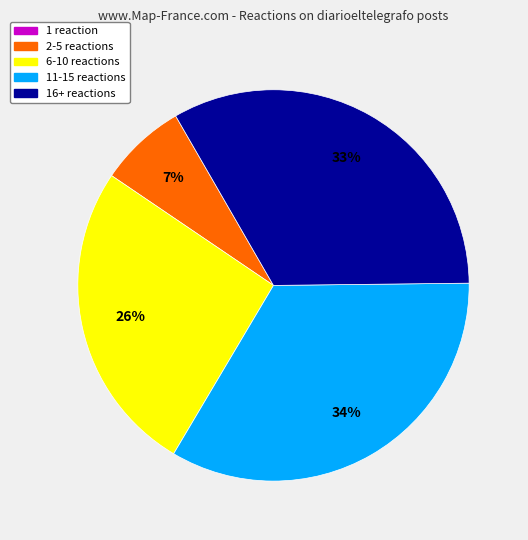

Is there any slice that represents more than half of the pie?

No